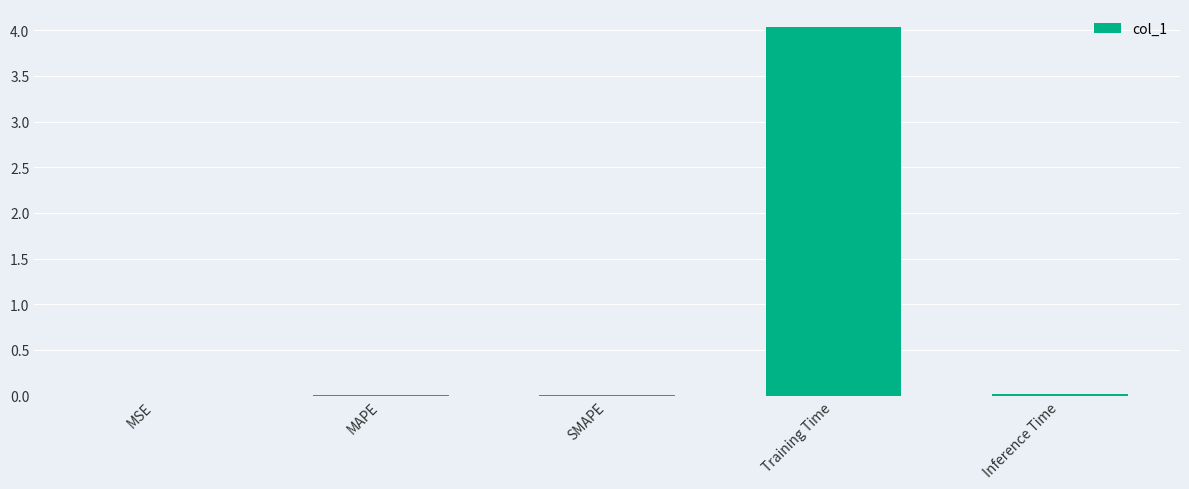

What is the sum of all values?

4.1